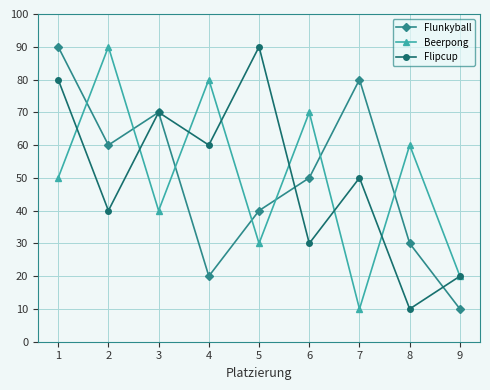

The Beerpong series shows 10 at 7. True or false?

True